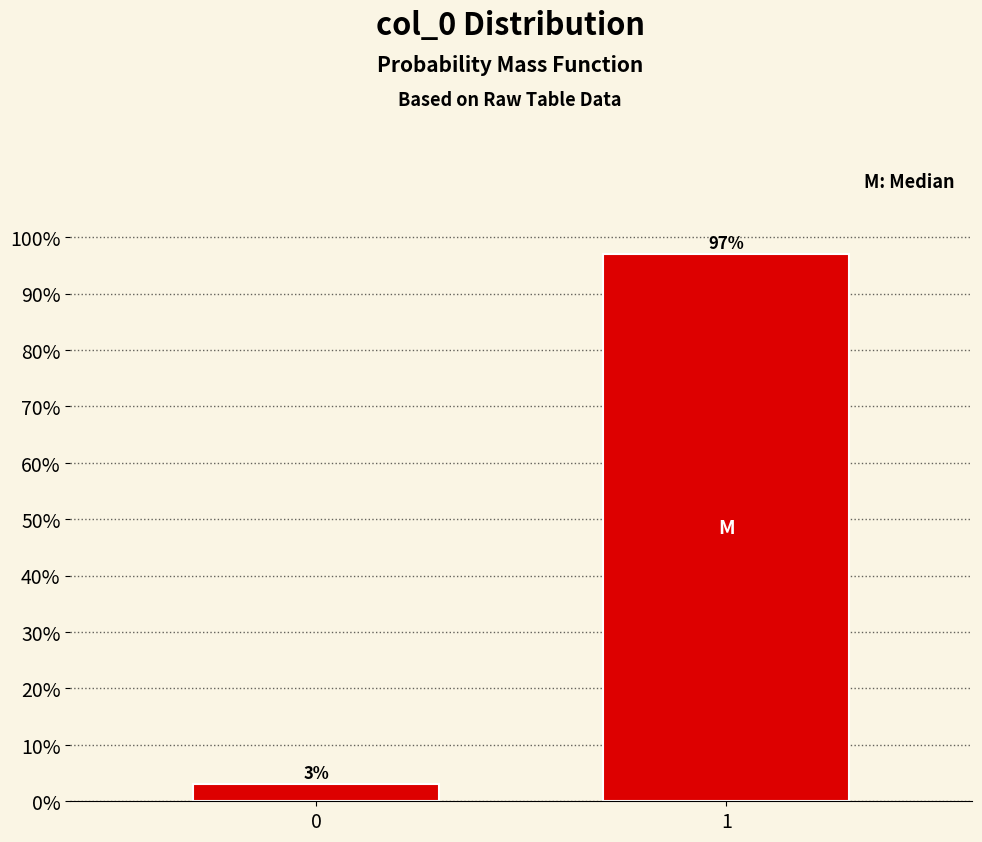

Reading left to right, list all the values displayed in this chart.

0=3	1=97